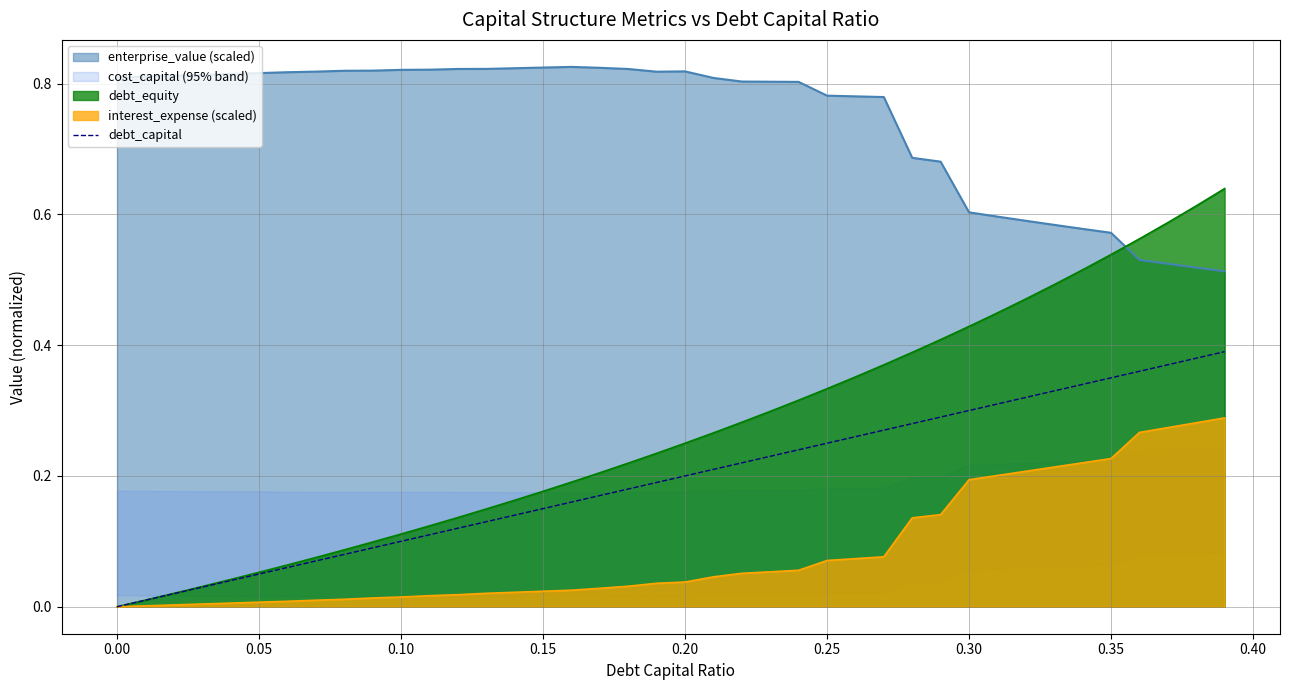

True or false: enterprise_value (scaled) and interest_expense (scaled) cross at least once.

False